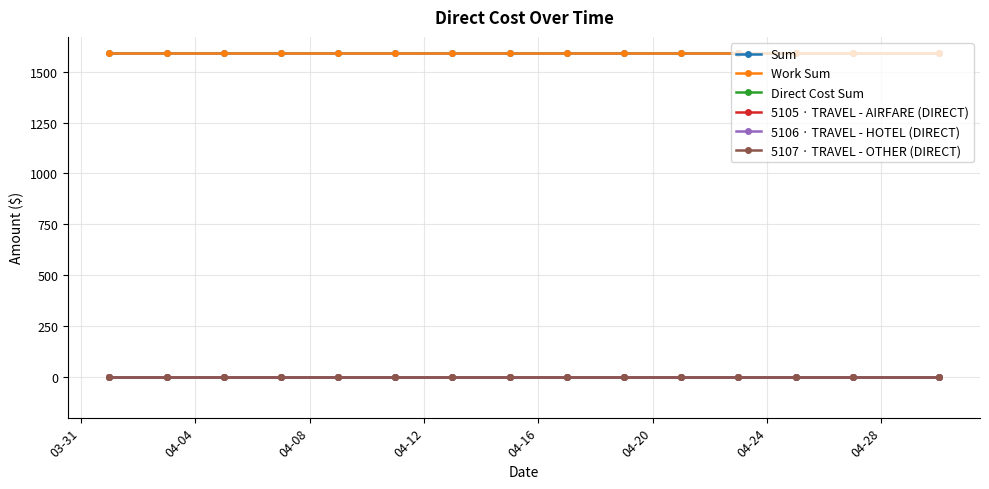

Reading right to left, extract all data points from this chart.

Sum: 1591.7	1591.7	1591.7	1591.7	1591.7	1591.7	1591.7	1591.7	1591.7	1591.7	1591.7	1591.7	1591.7	1591.7	1591.7
Work Sum: 1591.7	1591.7	1591.7	1591.7	1591.7	1591.7	1591.7	1591.7	1591.7	1591.7	1591.7	1591.7	1591.7	1591.7	1591.7
Direct Cost Sum: 0.0	0.0	0.0	0.0	0.0	0.0	0.0	0.0	0.0	0.0	0.0	0.0	0.0	0.0	0.0
5105 · TRAVEL - AIRFARE (DIRECT): 0.0	0.0	0.0	0.0	0.0	0.0	0.0	0.0	0.0	0.0	0.0	0.0	0.0	0.0	0.0
5106 · TRAVEL - HOTEL (DIRECT): 0.0	0.0	0.0	0.0	0.0	0.0	0.0	0.0	0.0	0.0	0.0	0.0	0.0	0.0	0.0
5107 · TRAVEL - OTHER (DIRECT): 0.0	0.0	0.0	0.0	0.0	0.0	0.0	0.0	0.0	0.0	0.0	0.0	0.0	0.0	0.0